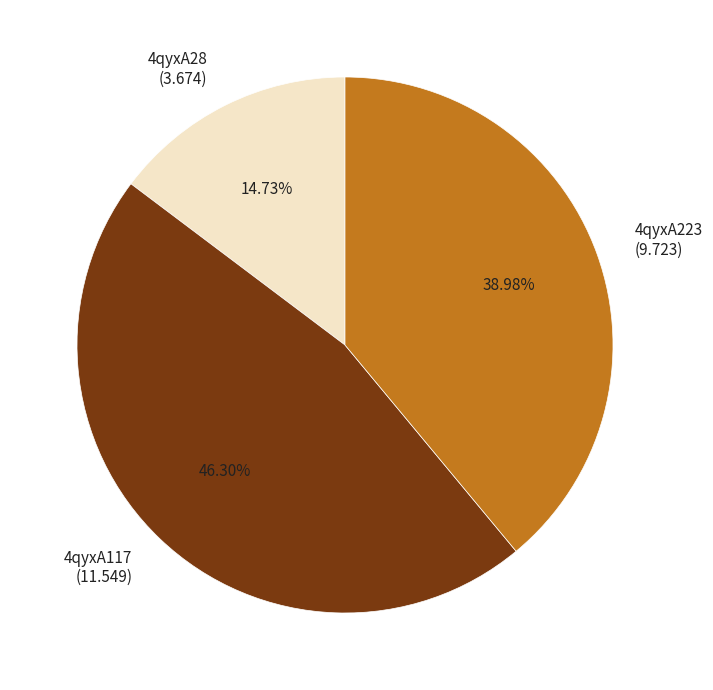

What percentage do 4qyxA117 and 4qyxA28 together represent?

61.0%